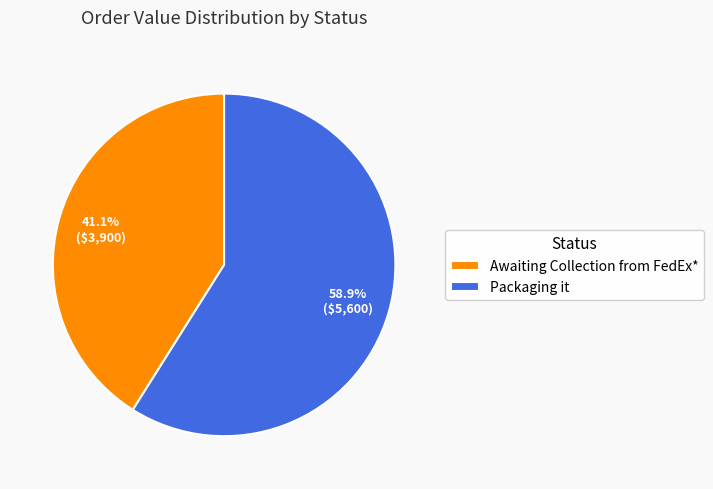

To the nearest percent, what percentage of the pie is Packaging it?

59%